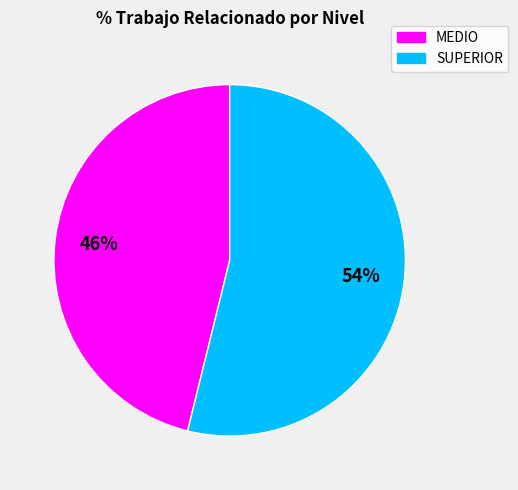

Does SUPERIOR account for over 50% of the chart?

Yes